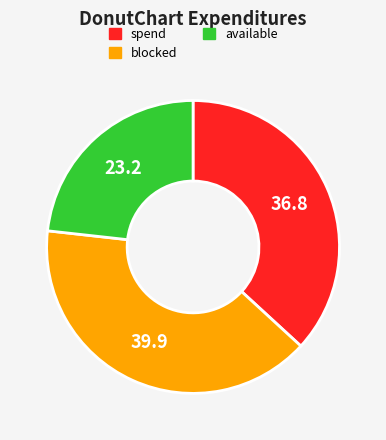

Does any single category account for the majority?

No